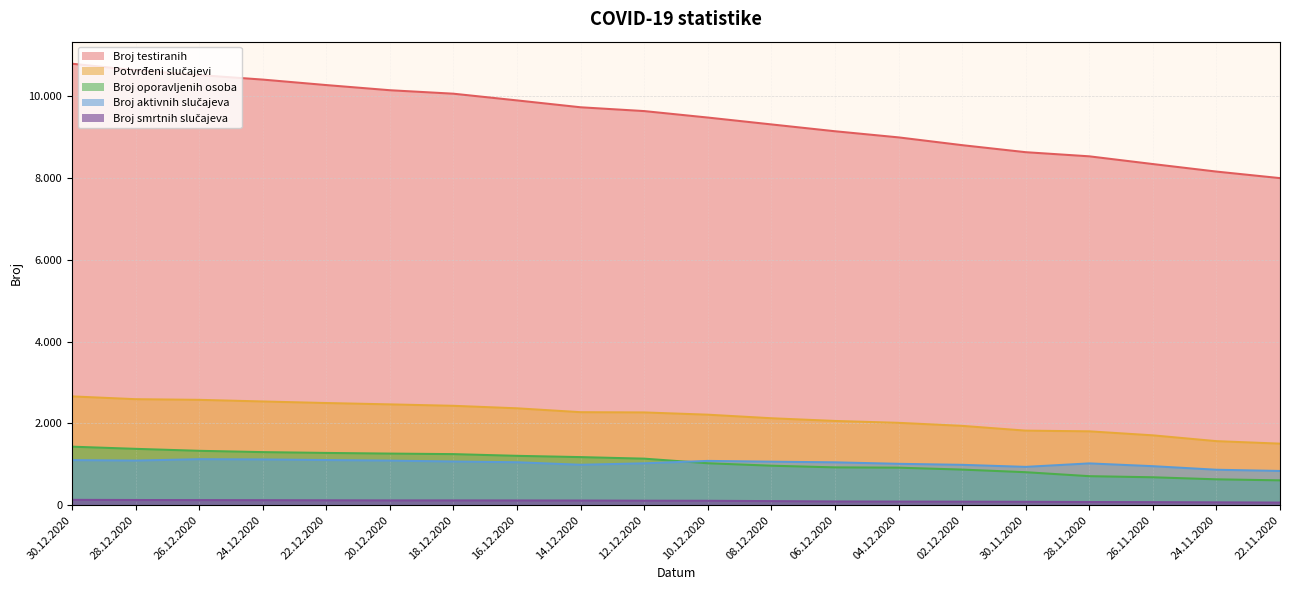

At how many categories does at least one series exceed 4952?

20